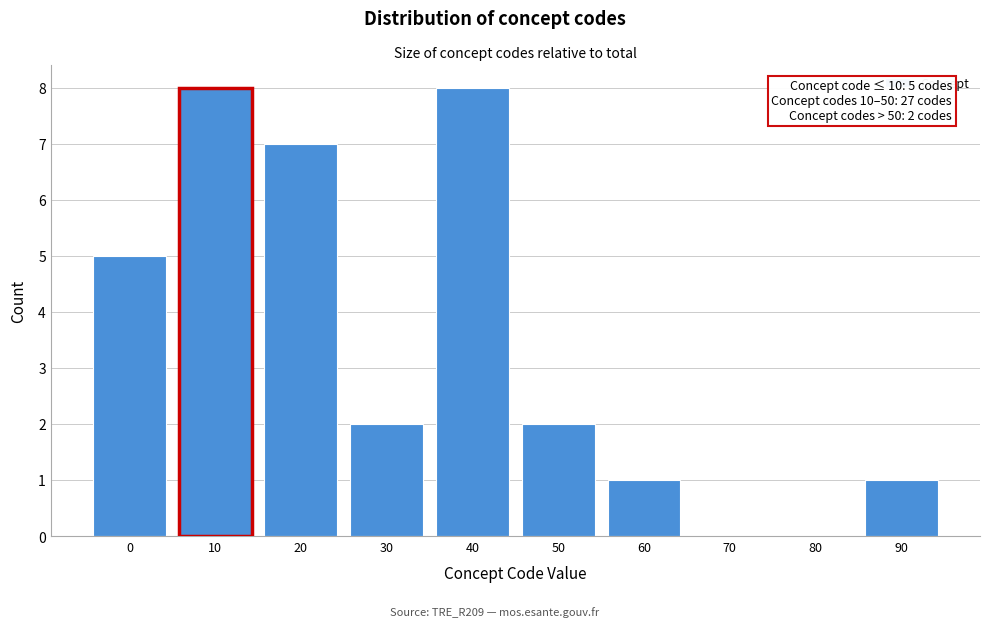

Reading right to left, list all the values displayed in this chart.

90=1	80=0	70=0	60=1	50=2	40=8	30=2	20=7	10=8	0=5